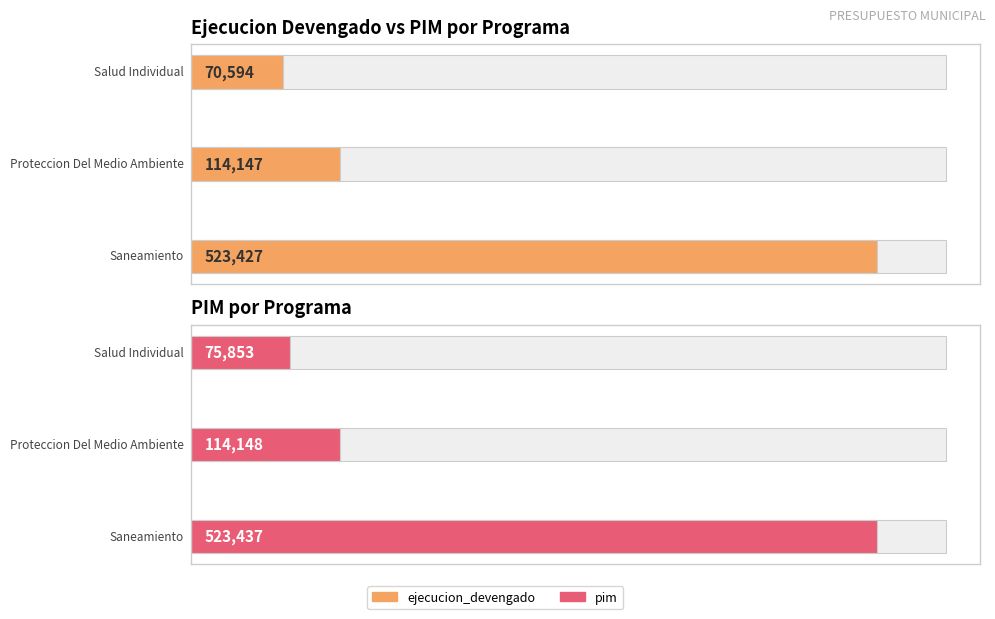

The pim series shows 799192 at 0. True or false?

False